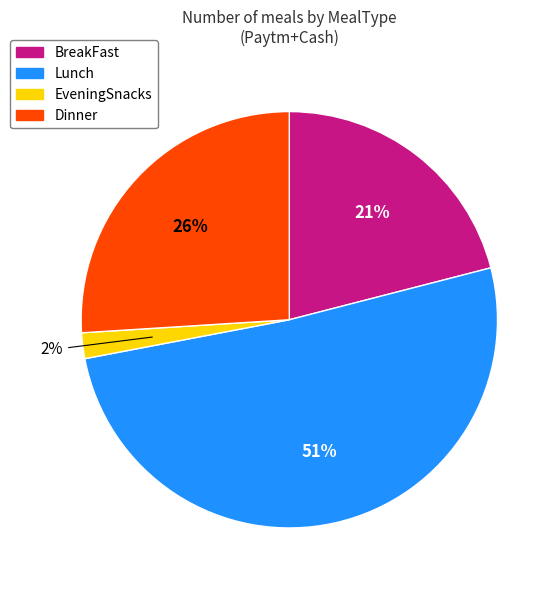

Is there any slice that represents more than half of the pie?

Yes